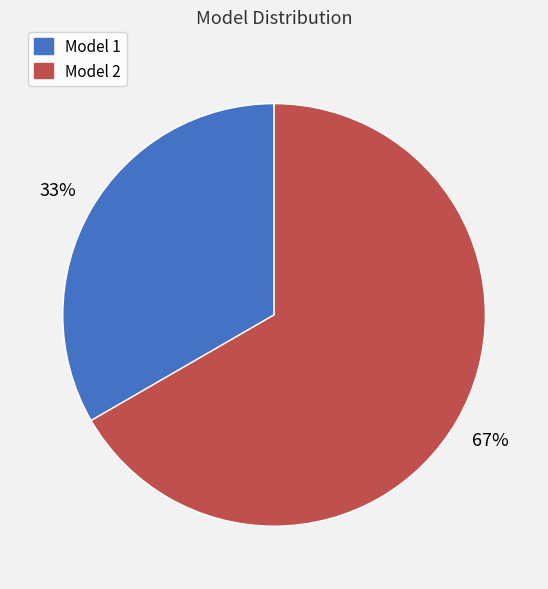

Is it true that Model 2 is 57% of the pie?

False